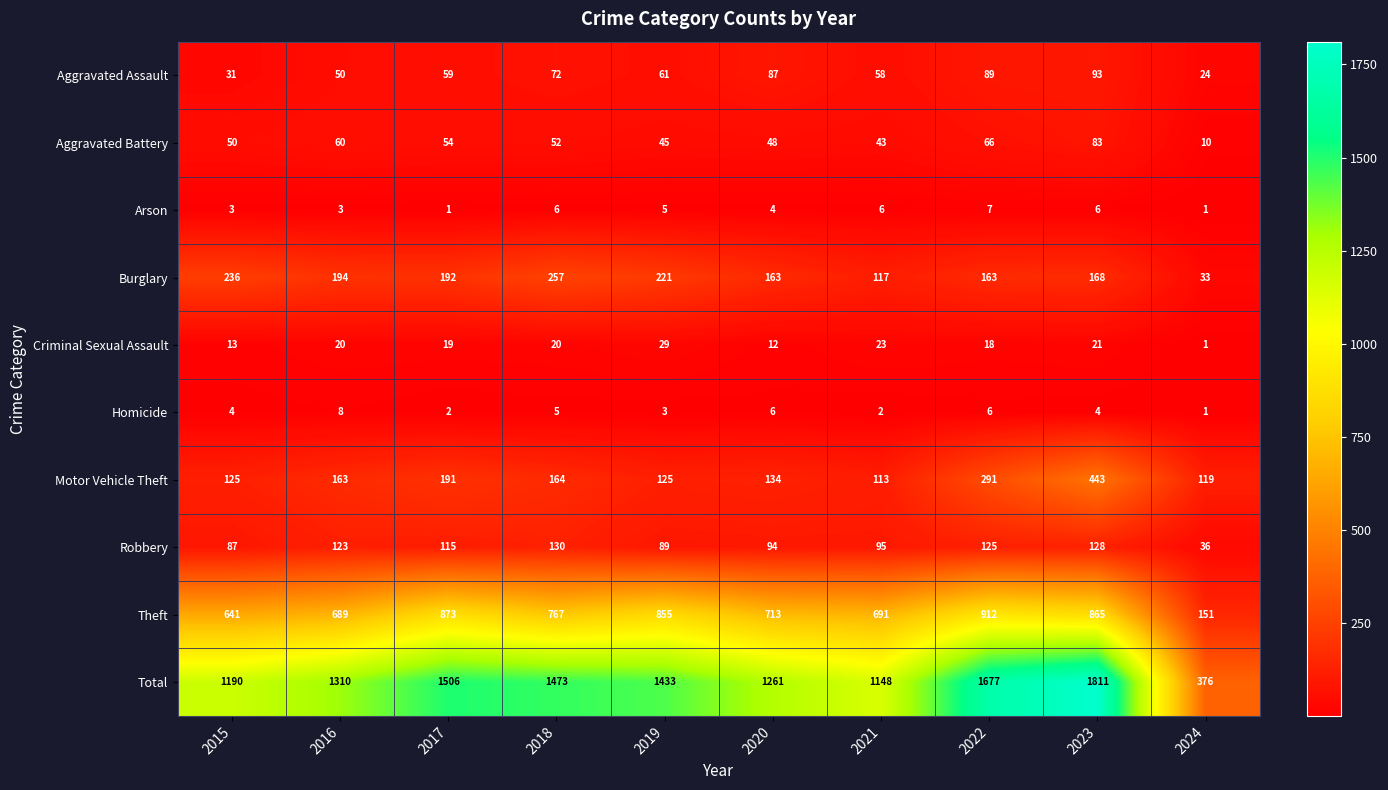

What is the spread (max minus min) of values at 2017?

1505